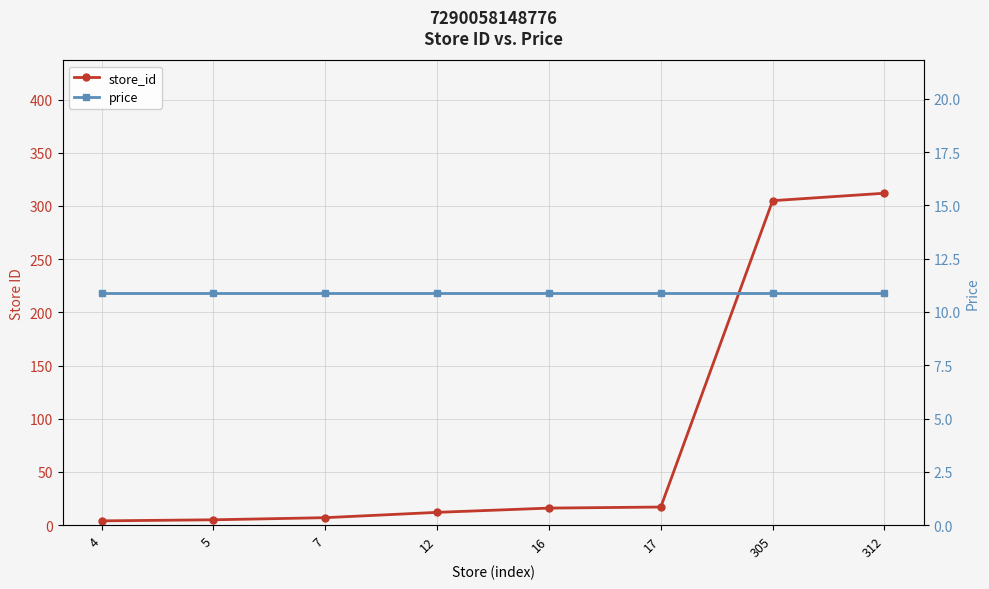

At which label does store_id first exceed 16?

17